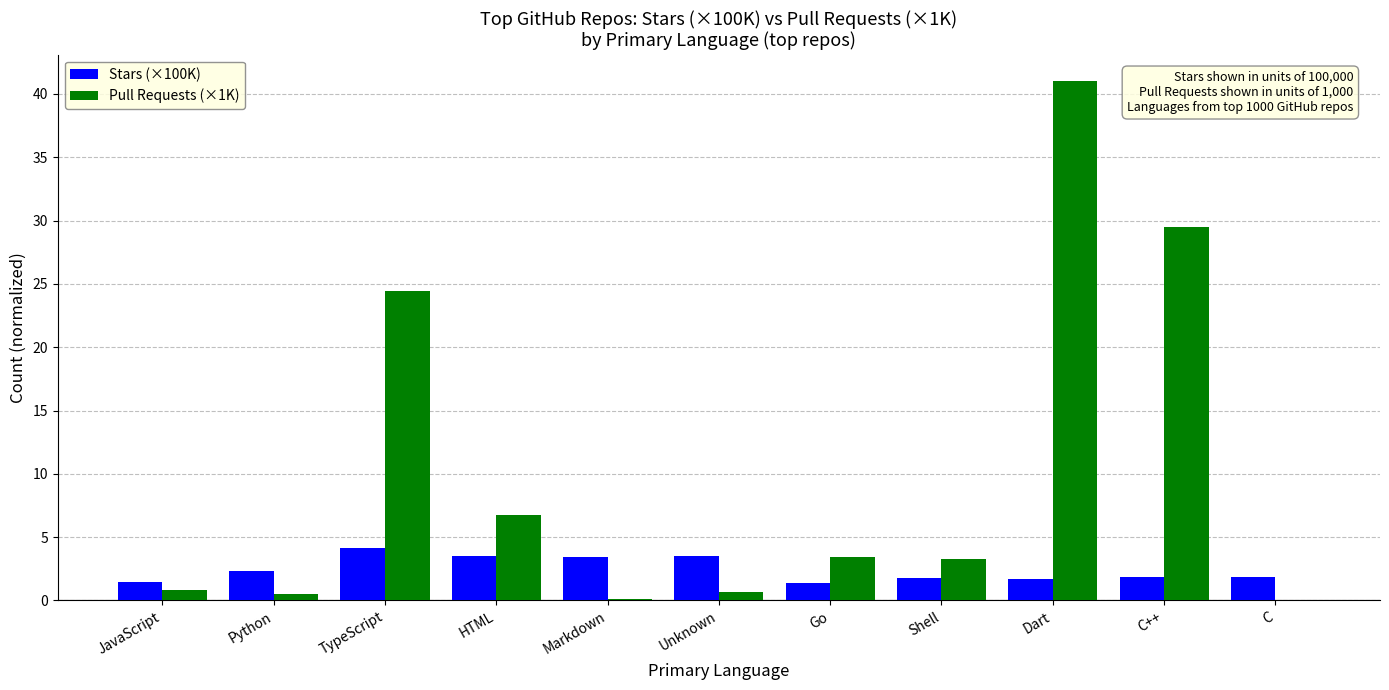

The value of Pull Requests (×1K) at C++ is 48.6. True or false?

False